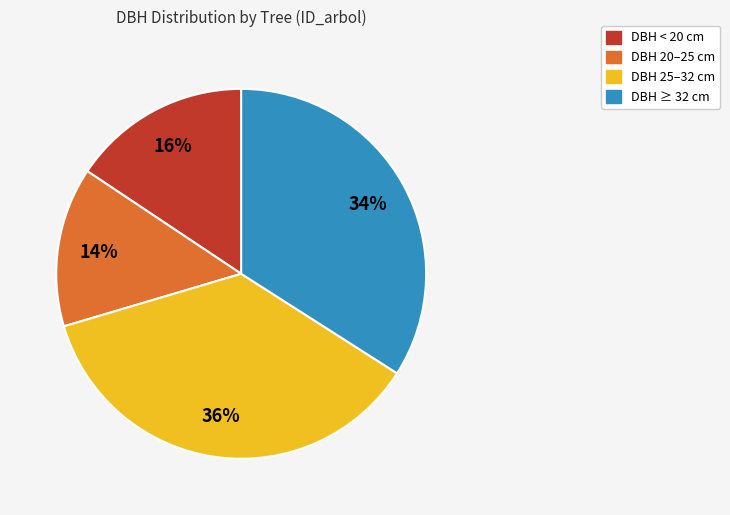

Do DBH < 20 cm and DBH 20–25 cm together represent more than half of the pie?

No